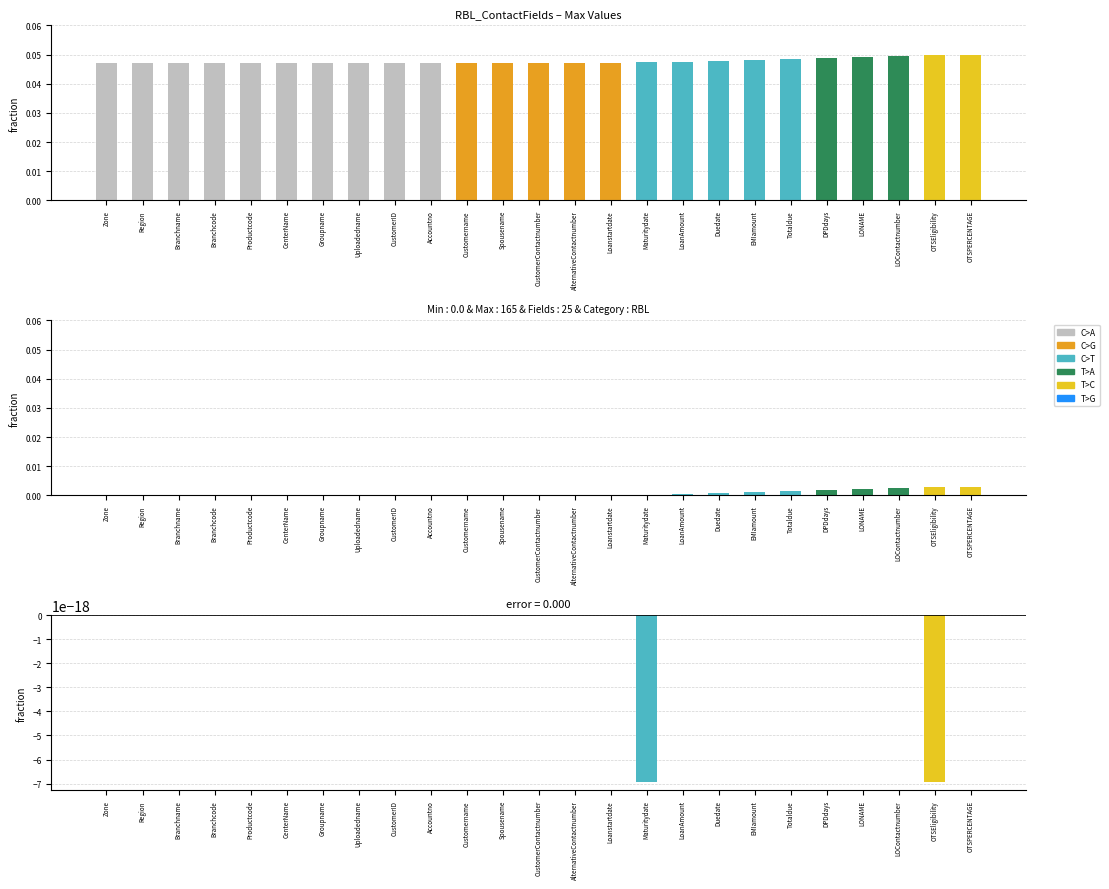

Count the Max values in the range 0 to 1.

25